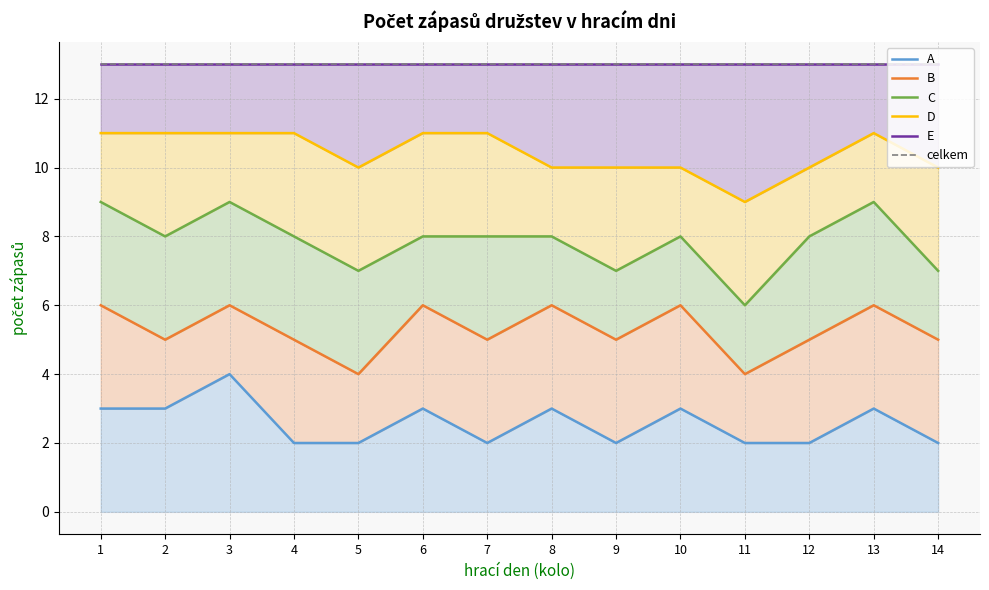

What is the difference between the second highest and minimum values in the D series?

2